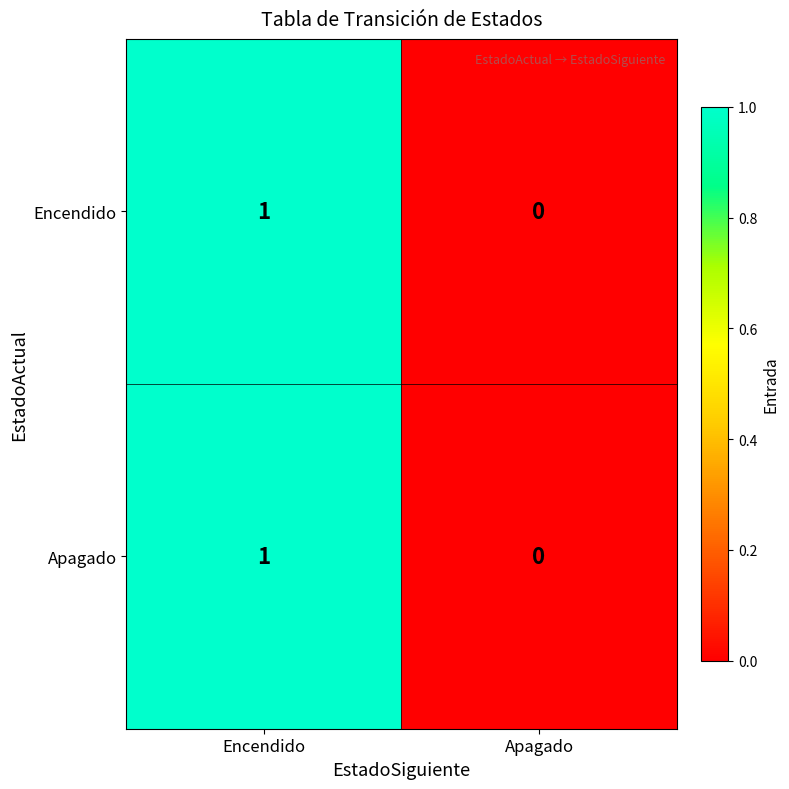

At which category is the sum across all series the highest?

Encendido